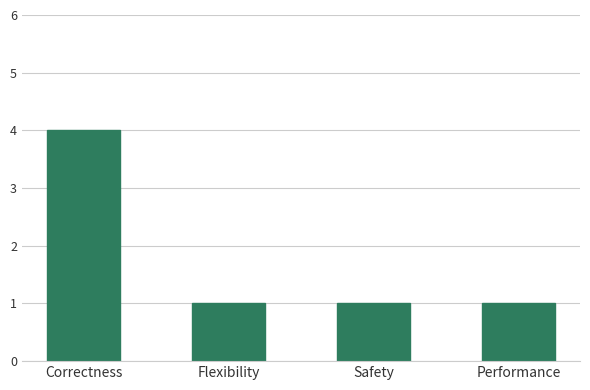

What is the label of the 2nd bar from the right?

Safety